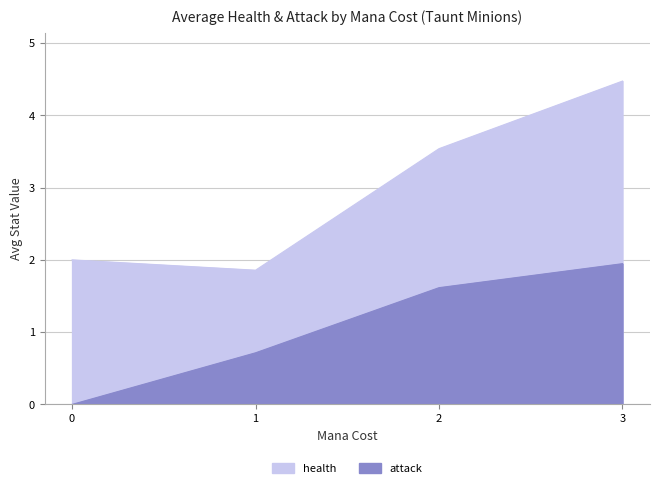

True or false: health and attack intersect in this chart.

True